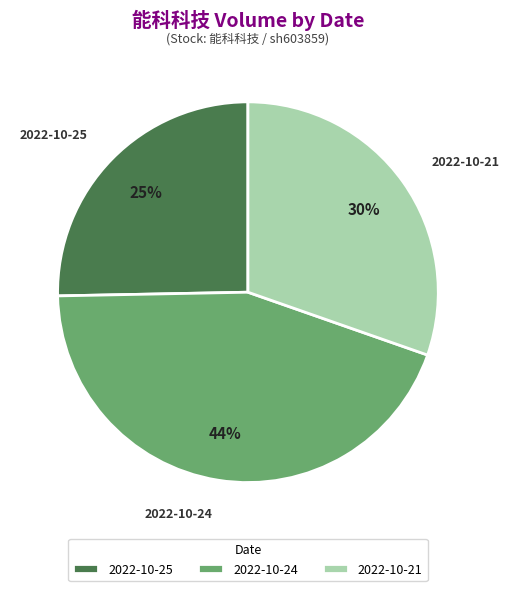

How many slices are in this pie chart?

3